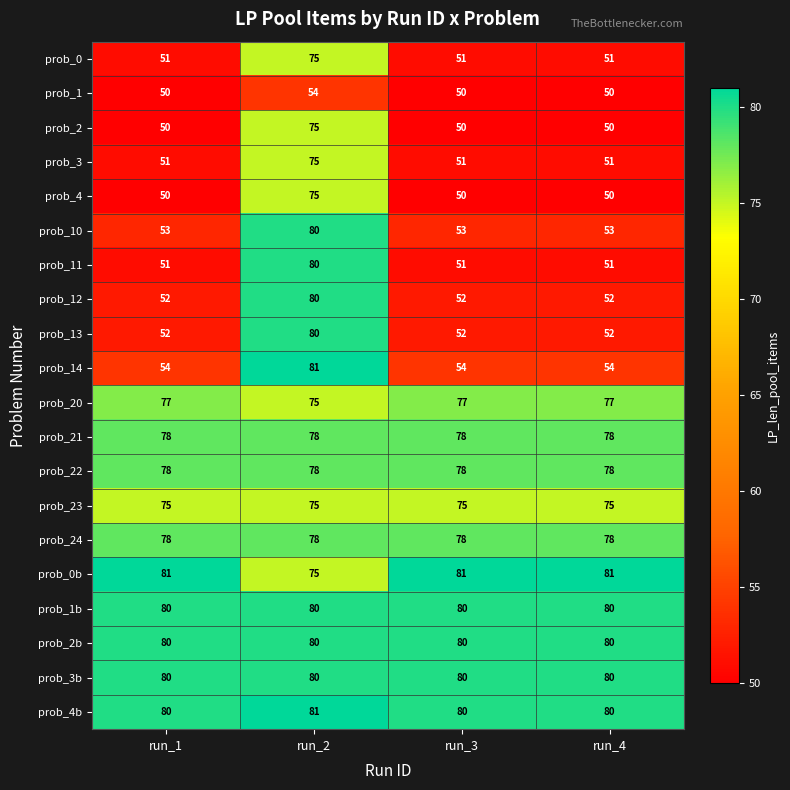

What is the total value across all series at run_4?

1301